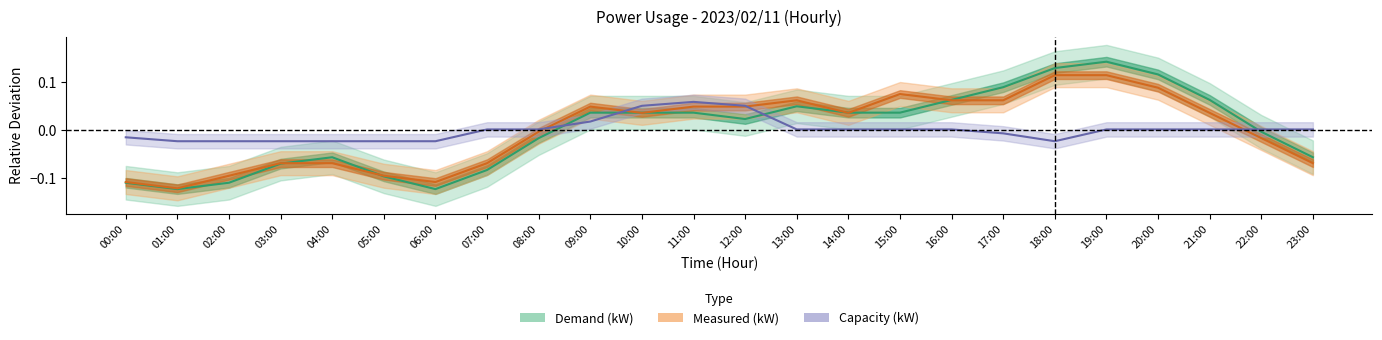

The value of capacity_kw at 12:00 is 0.1. True or false?

True